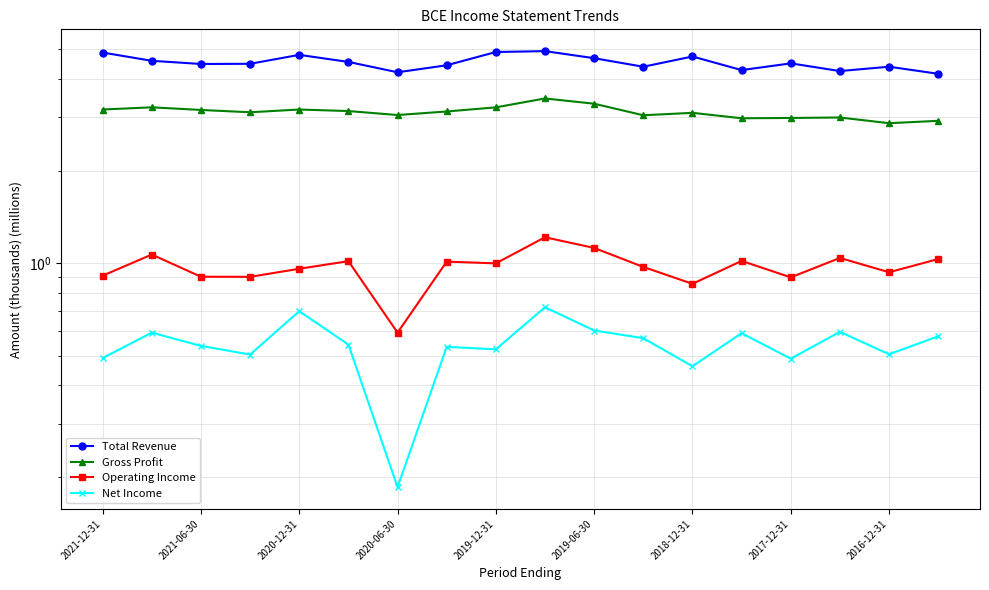

How many interior local peaks does the Operating Income series have?

6